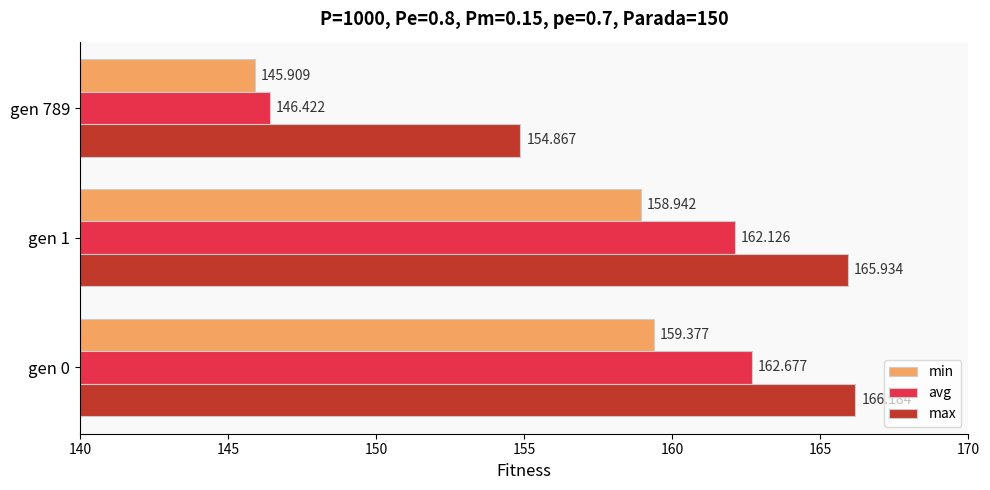

Is the value of avg at gen 1 greater than the value of max at gen 1?

No